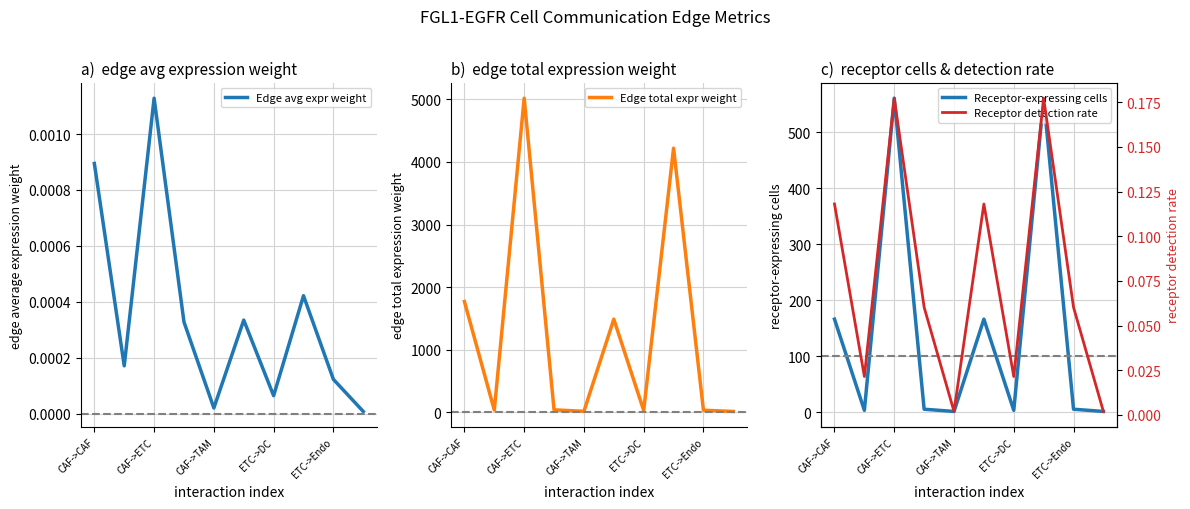

At which label is Edge total expr weight closest to 2515?

CAF->CAF